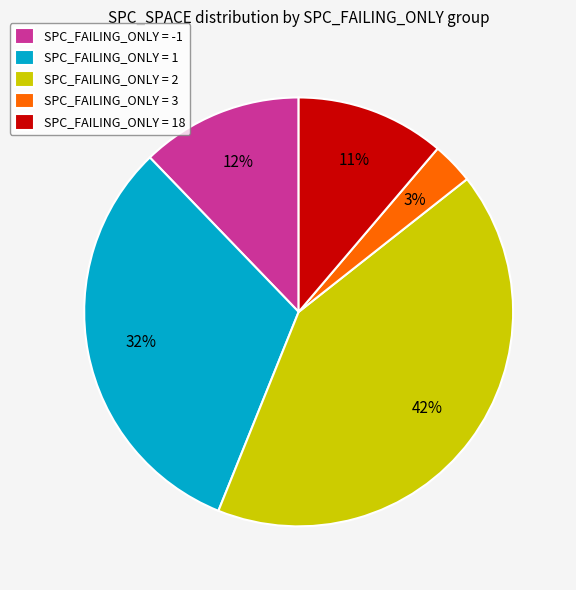

Combined, do SPC_FAILING_ONLY = 1 and SPC_FAILING_ONLY = 2 account for over 50%?

Yes